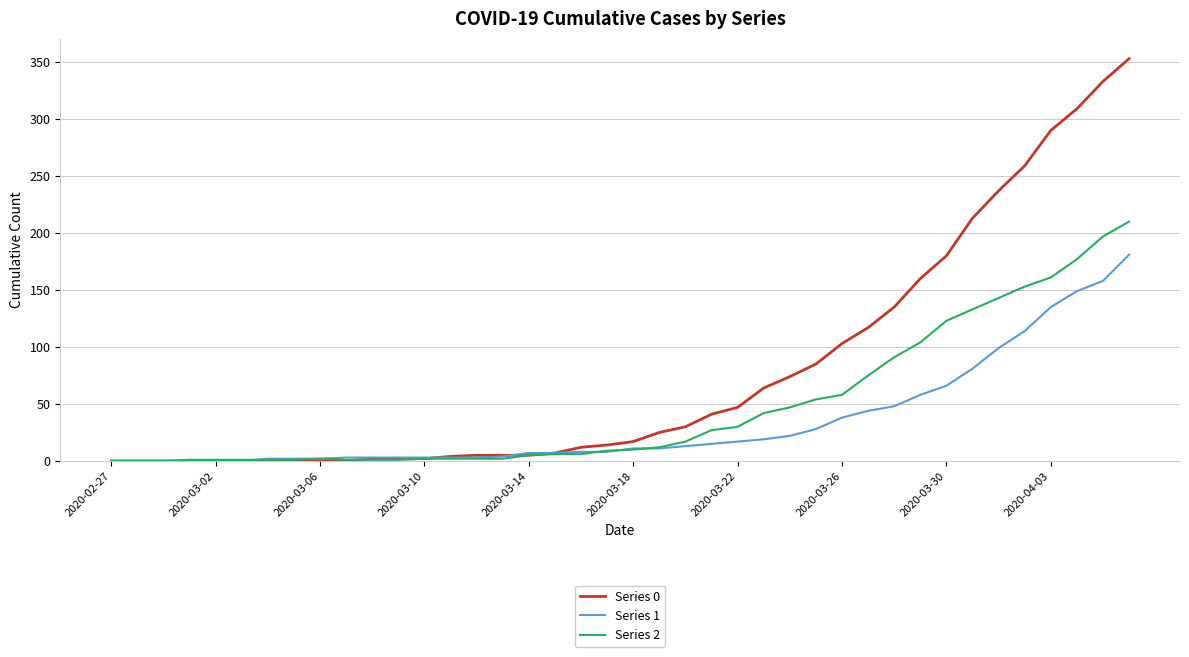

Which series has the widest spread of values?

Series 0